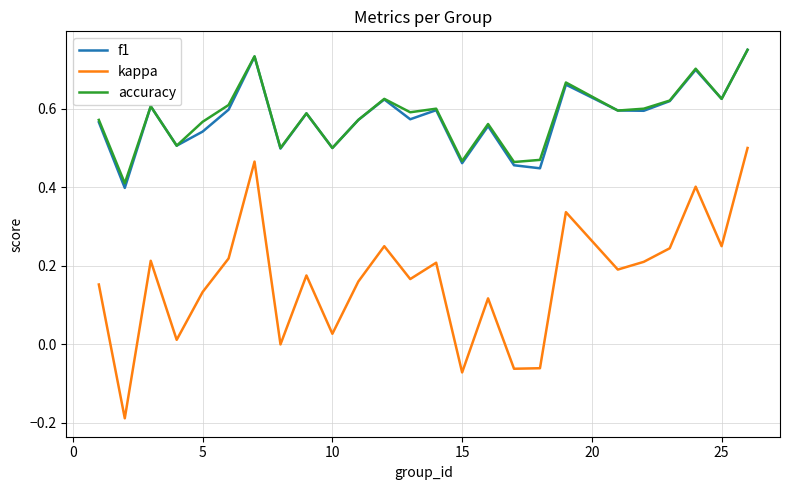

Which series has the largest range (max minus min)?

kappa